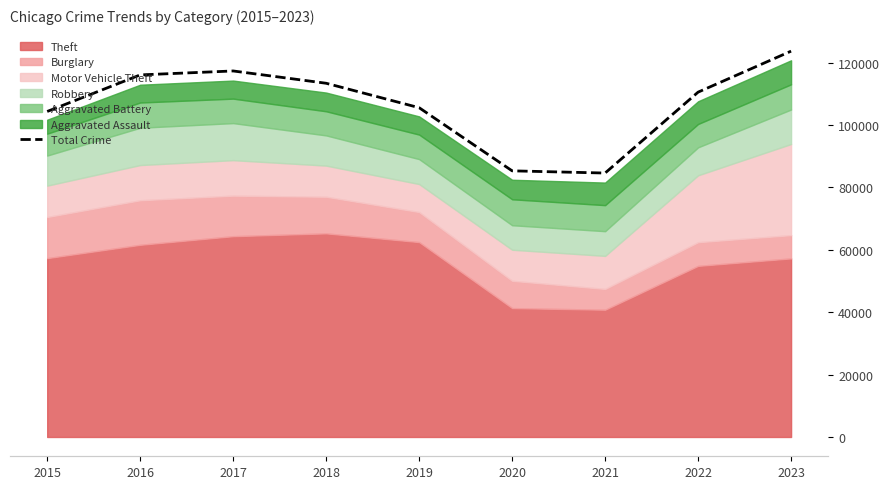

True or false: there are more than 1 points higher than both neighbors.

False